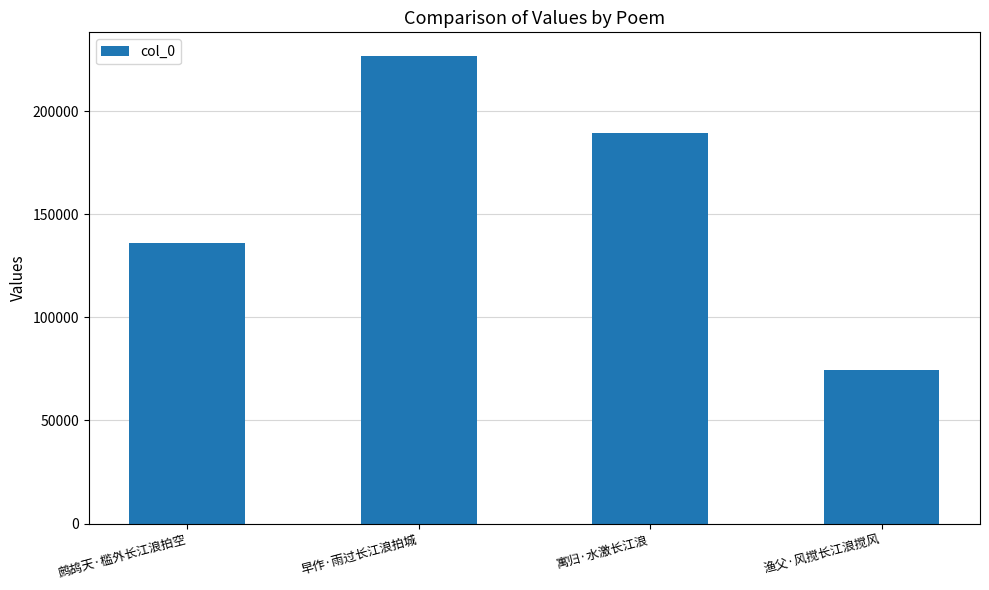

Where is the data nearest to the value 150554?

鹧鸪天·槛外长江浪拍空